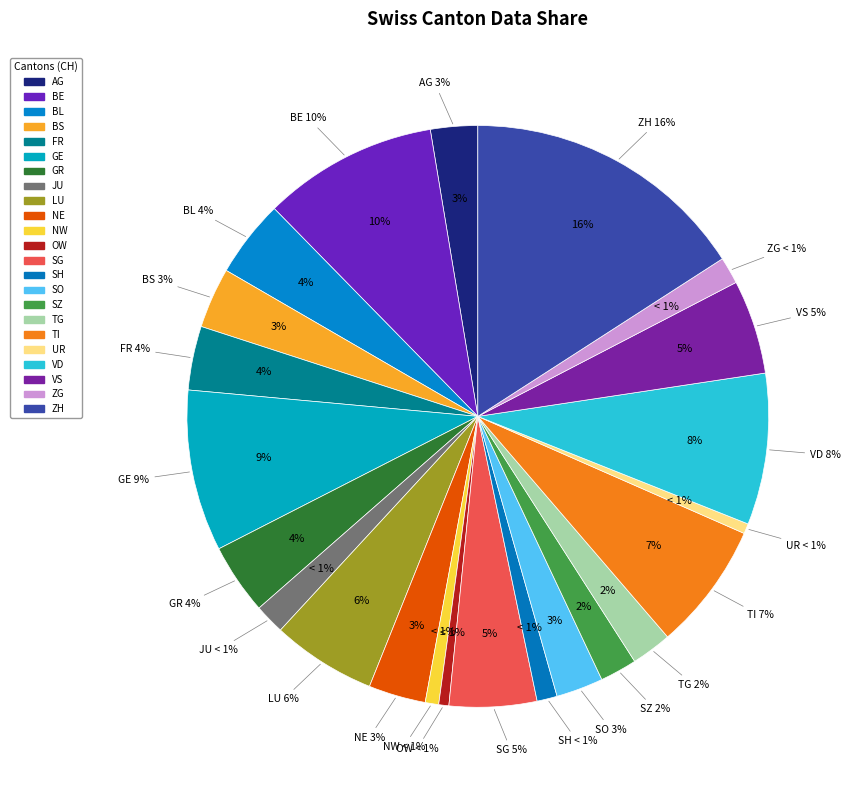

Does TG account for over 50% of the chart?

No